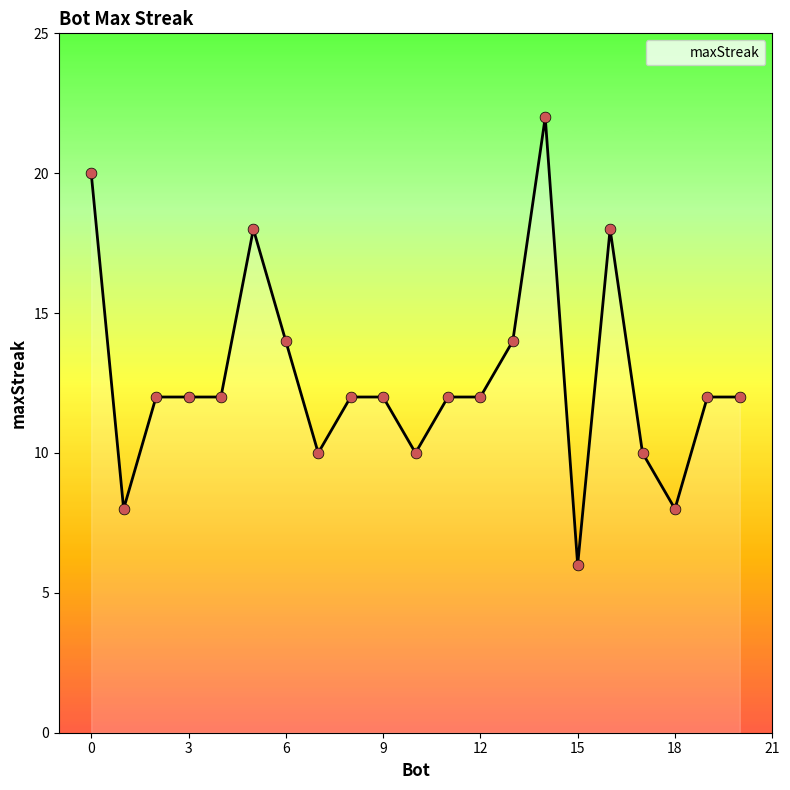

What is the smallest value displayed?

6